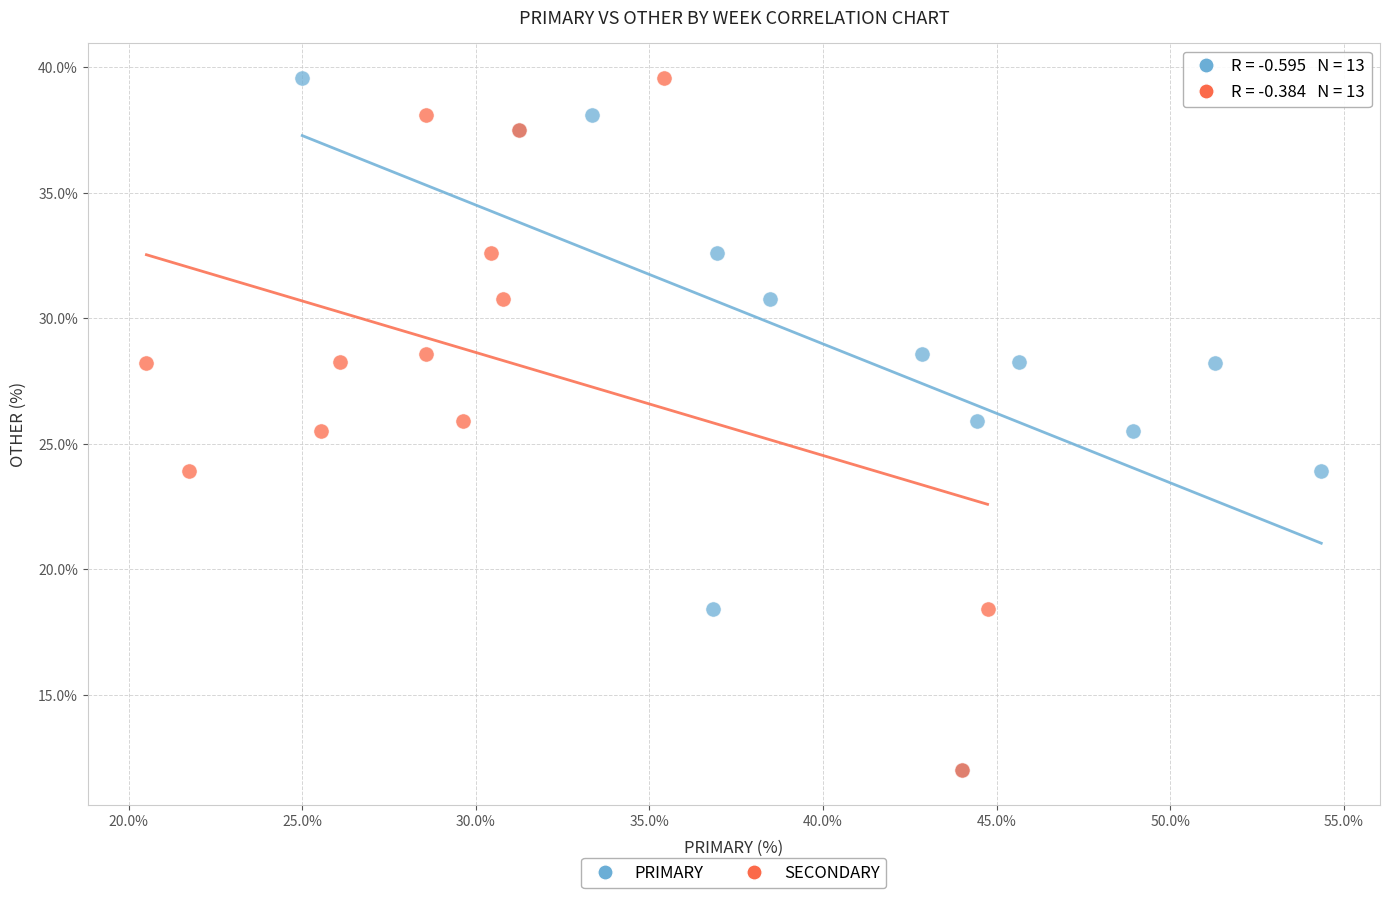

What are all the series names shown in the legend?

PRIMARY, SECONDARY